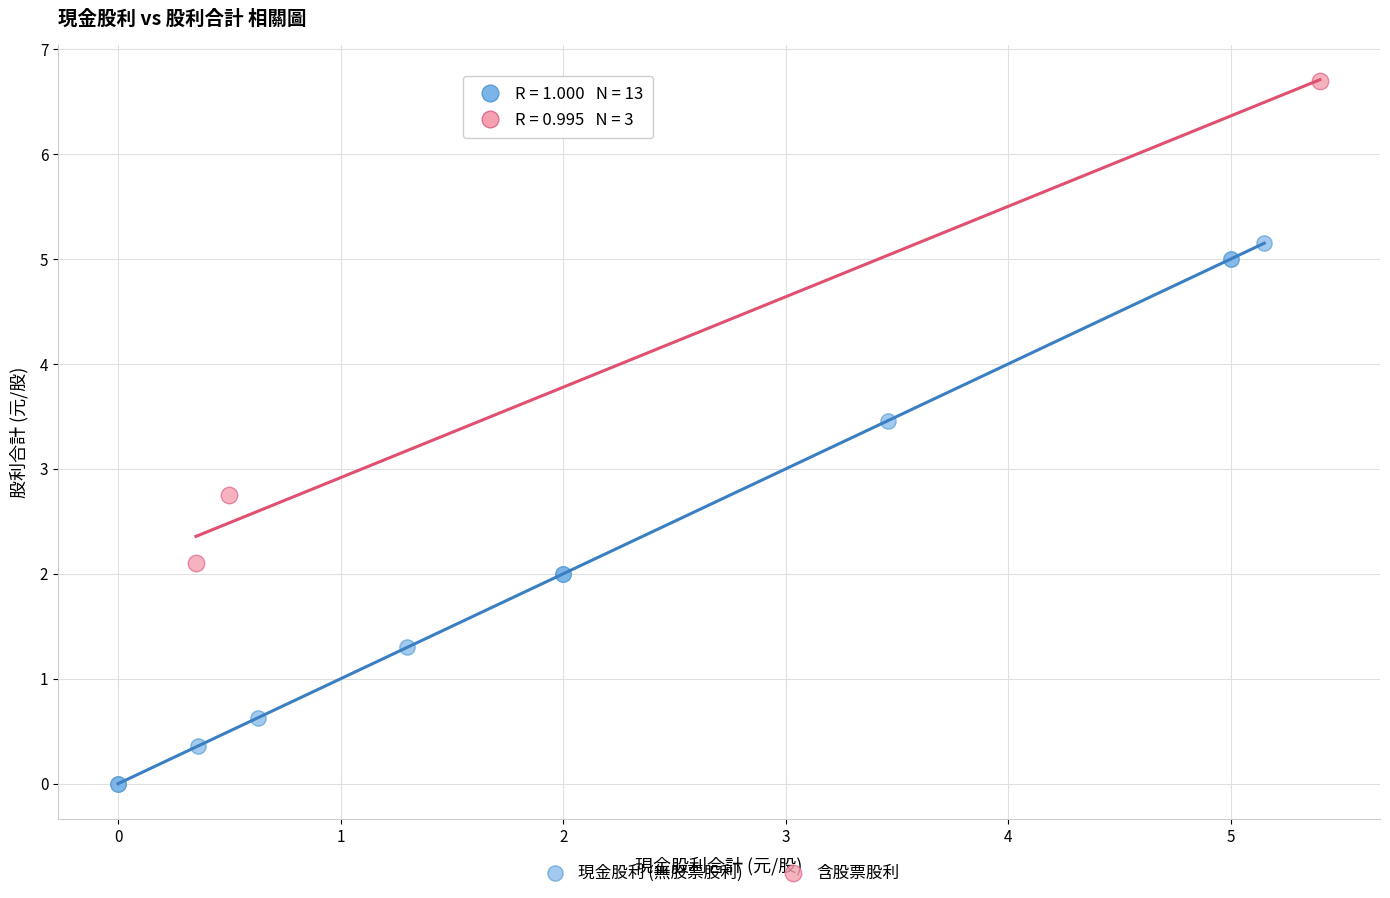

Which series reaches the minimum Y coordinate?

現金股利 (無股票股利)